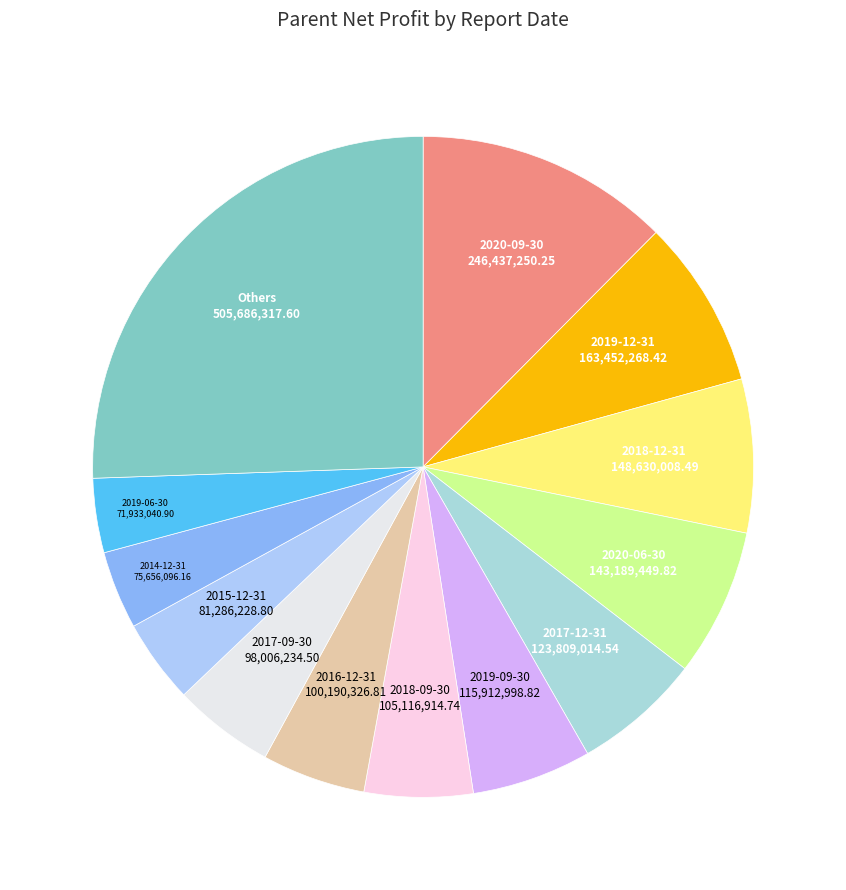

Combined, do Others and 2018-12-31 account for over 50%?

No